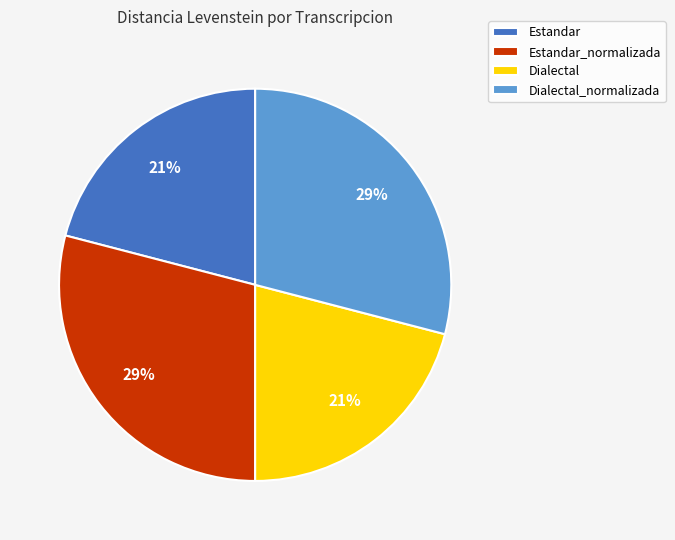

True or false: Dialectal_normalizada accounts for 36% of the total.

False